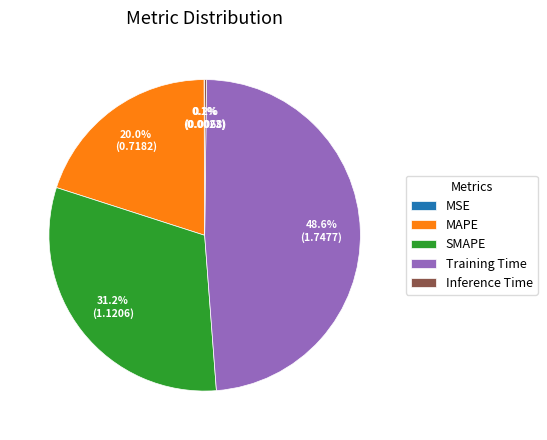

True or false: MAPE accounts for 10% of the total.

False